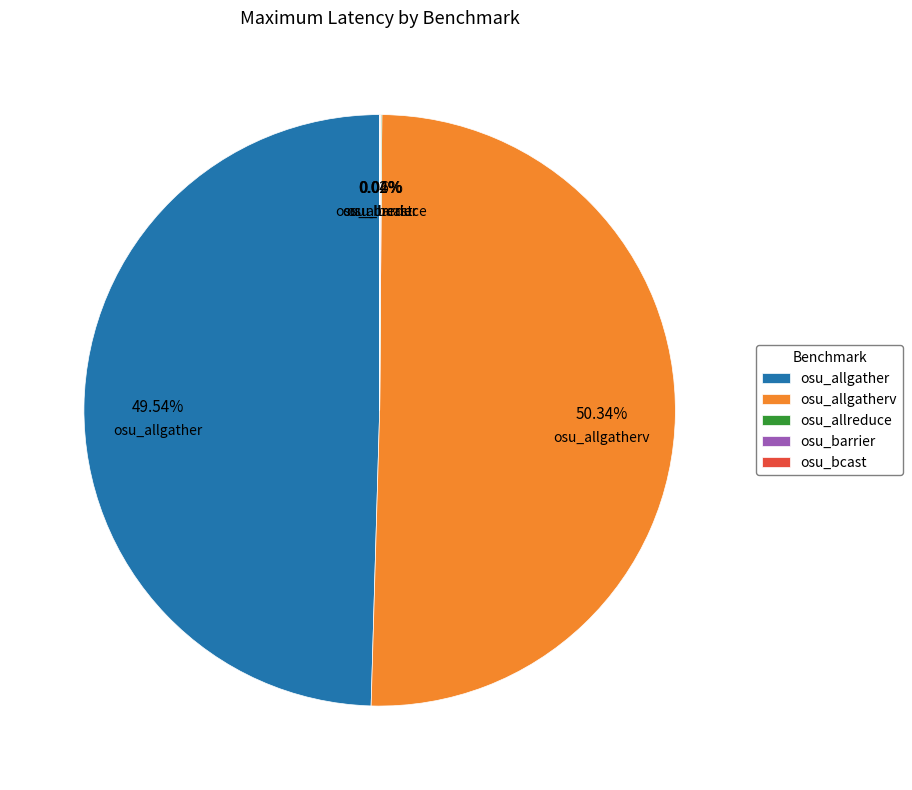

Do osu_allgather and osu_allgatherv together represent more than half of the pie?

Yes